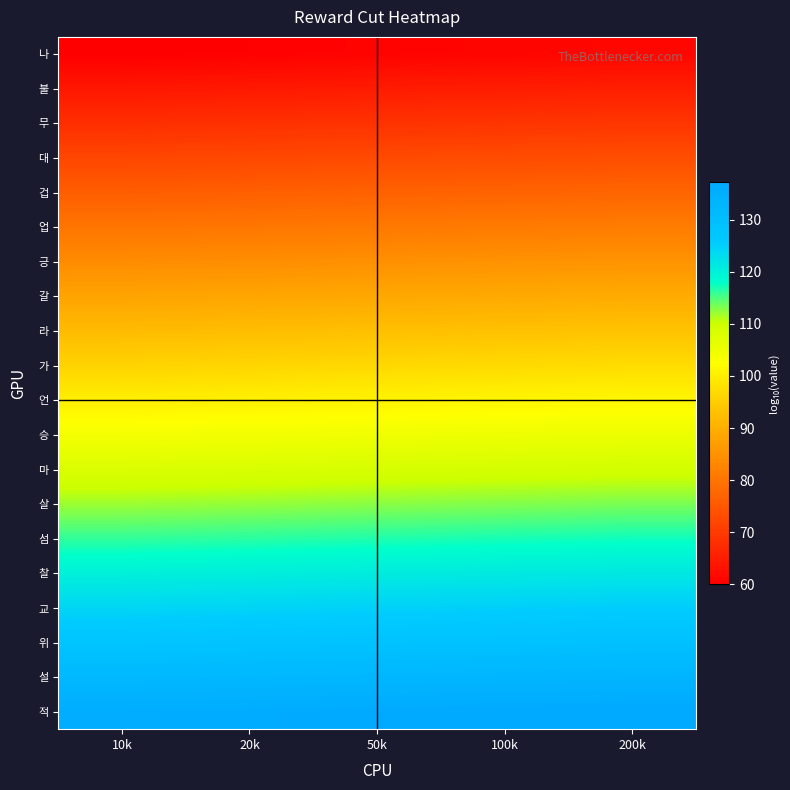

Reading left to right, extract all data points from this chart.

나: 10k=60.0	20k=60.3	50k=60.7	100k=61.0	200k=61.3
불: 10k=64.0	20k=64.3	50k=64.7	100k=65.0	200k=65.3
무: 10k=68.0	20k=68.3	50k=68.7	100k=69.0	200k=69.3
대: 10k=72.0	20k=72.3	50k=72.7	100k=73.0	200k=73.3
겁: 10k=76.0	20k=76.3	50k=76.7	100k=77.0	200k=77.3
업: 10k=80.0	20k=80.3	50k=80.7	100k=81.0	200k=81.3
긍: 10k=84.0	20k=84.3	50k=84.7	100k=85.0	200k=85.3
갈: 10k=88.0	20k=88.3	50k=88.7	100k=89.0	200k=89.3
라: 10k=92.0	20k=92.3	50k=92.7	100k=93.0	200k=93.3
가: 10k=96.0	20k=96.3	50k=96.7	100k=97.0	200k=97.3
언: 10k=100.0	20k=100.3	50k=100.7	100k=101.0	200k=101.3
승: 10k=104.0	20k=104.3	50k=104.7	100k=105.0	200k=105.3
마: 10k=108.0	20k=108.3	50k=108.7	100k=109.0	200k=109.3
살: 10k=112.0	20k=112.3	50k=112.7	100k=113.0	200k=113.3
섬: 10k=116.0	20k=116.3	50k=116.7	100k=117.0	200k=117.3
찰: 10k=120.0	20k=120.3	50k=120.7	100k=121.0	200k=121.3
교: 10k=124.0	20k=124.3	50k=124.7	100k=125.0	200k=125.3
위: 10k=128.0	20k=128.3	50k=128.7	100k=129.0	200k=129.3
설: 10k=132.0	20k=132.3	50k=132.7	100k=133.0	200k=133.3
적: 10k=136.0	20k=136.3	50k=136.7	100k=137.0	200k=137.3